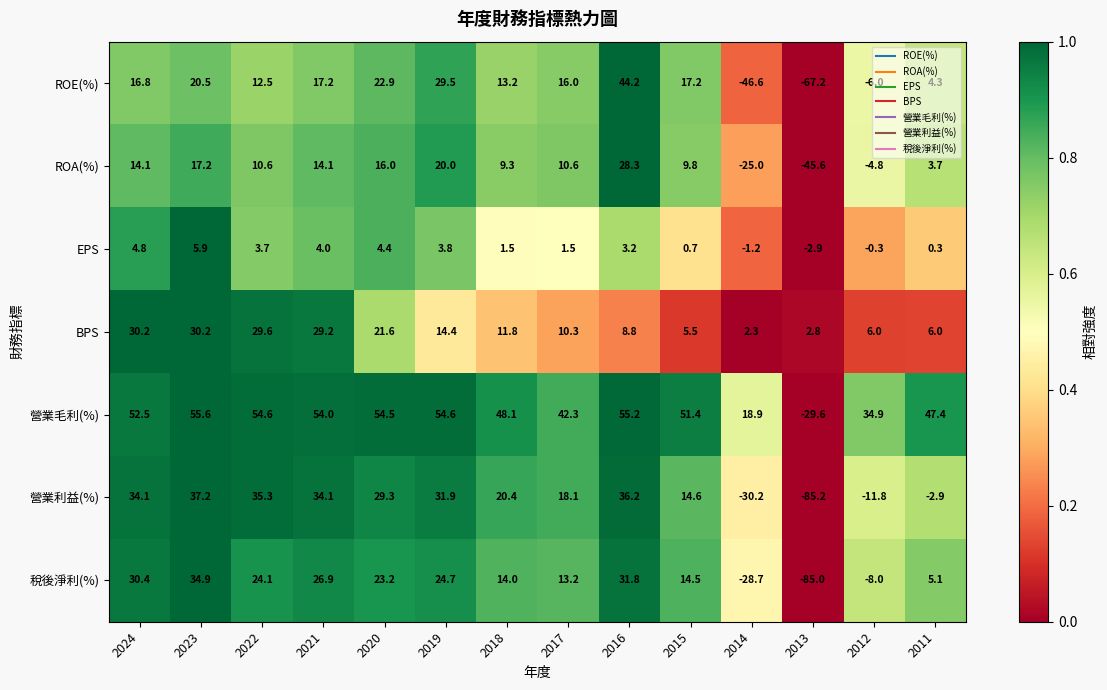

What is the average value of the BPS series?

14.9